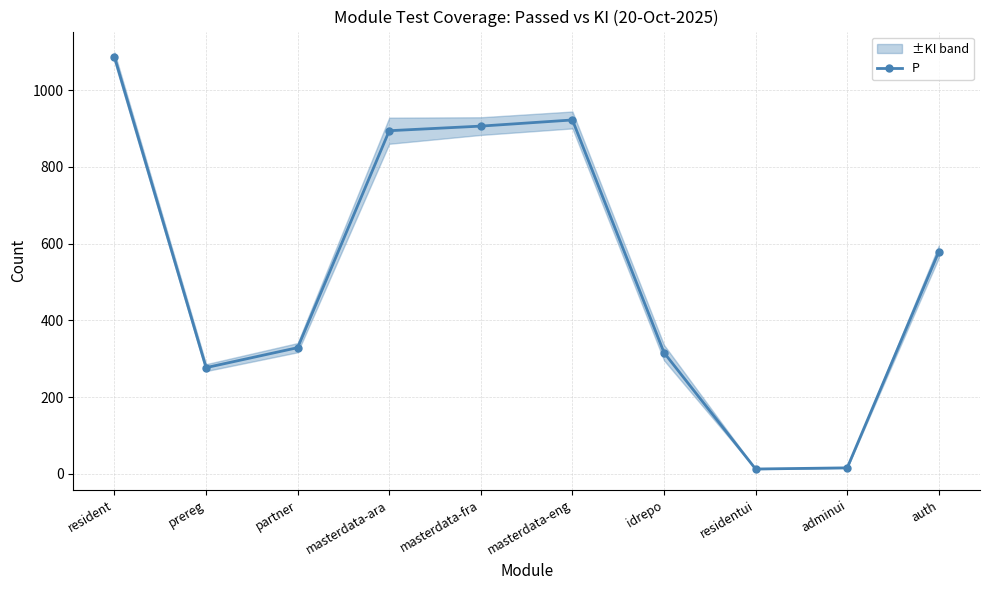

How many lines are shown in the chart?

1